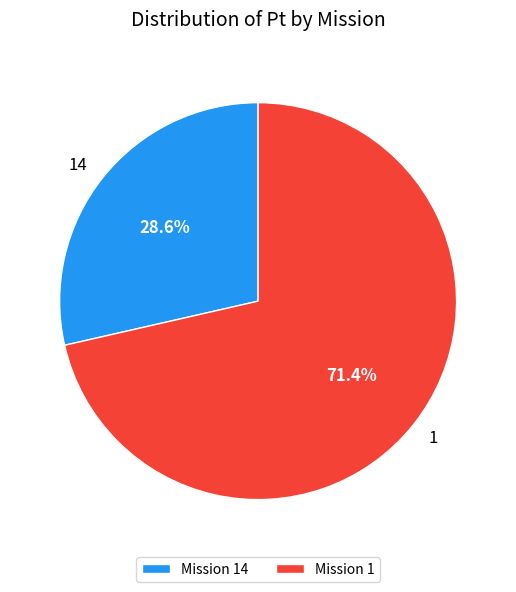

How many segments does this pie chart have?

2